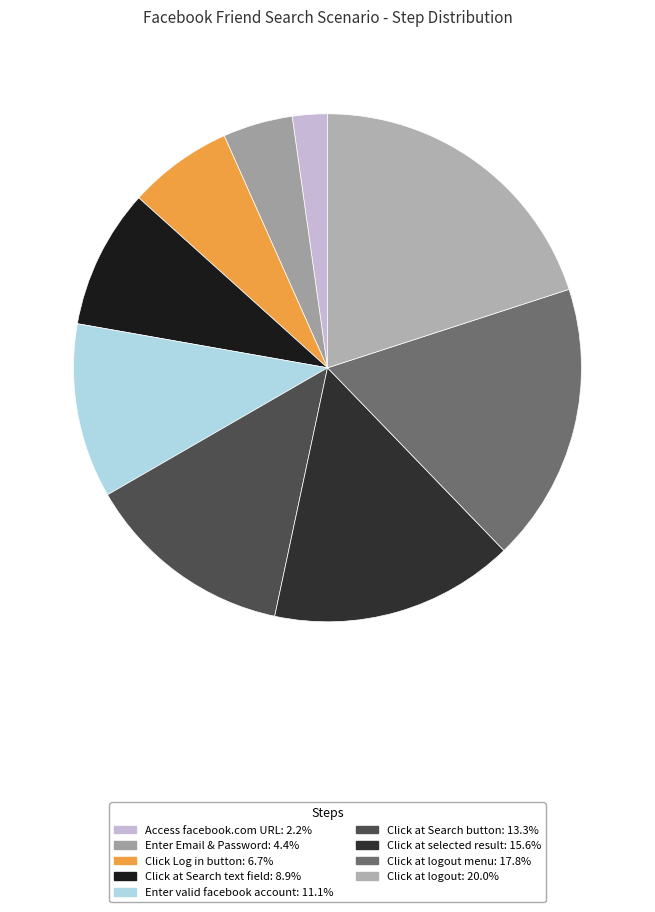

How many slices are in this pie chart?

9